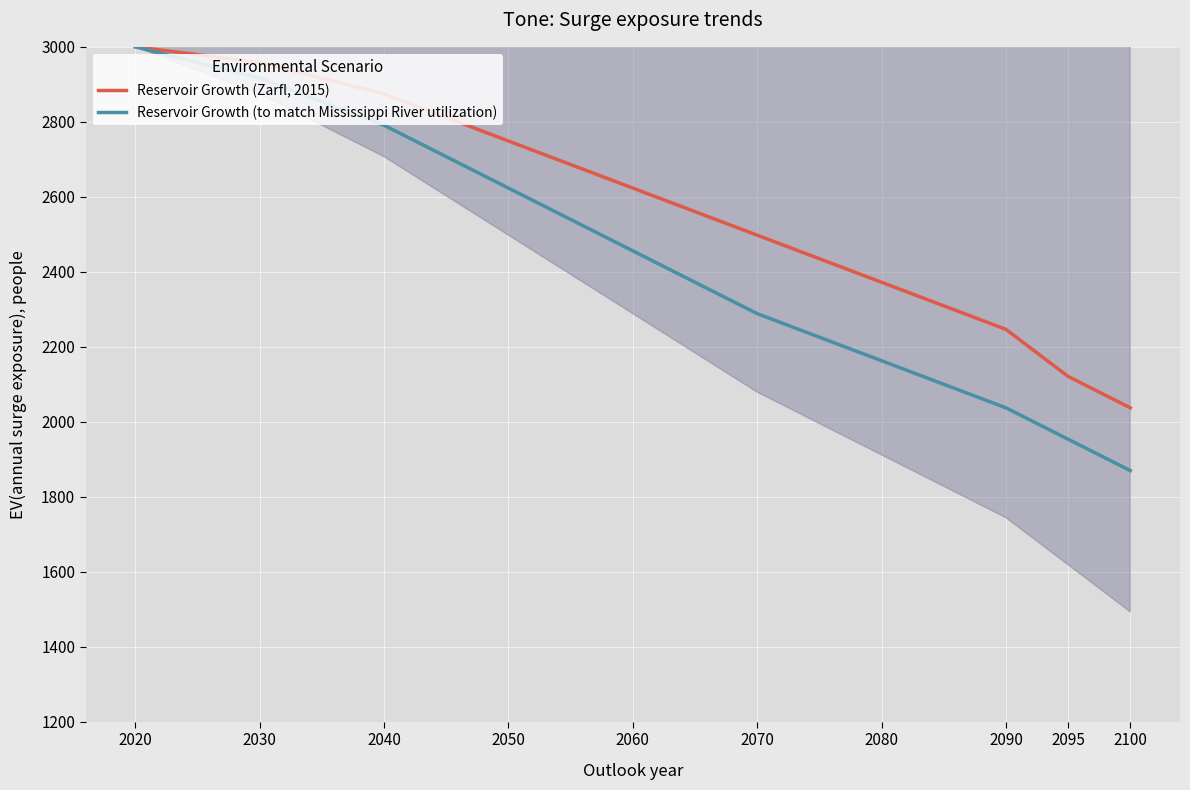

What is the difference between the Reservoir Growth (Zarfl, 2015) values at 2070 and 2060?

125.6